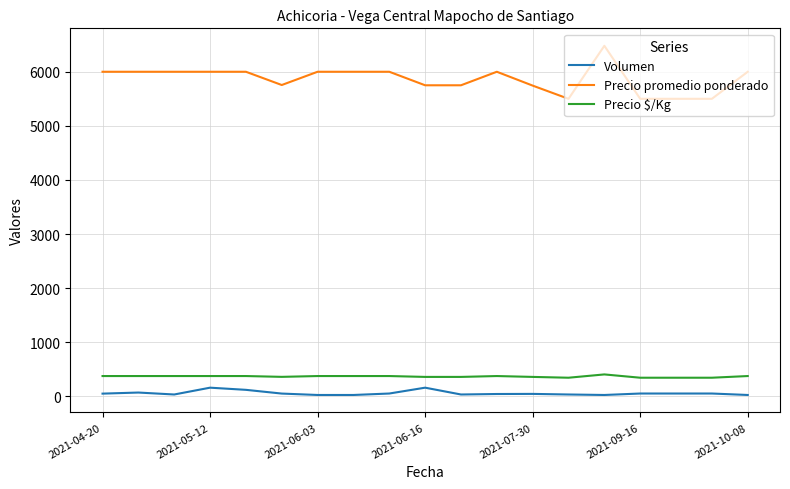

Which series has the largest total across all categories?

Precio promedio ponderado